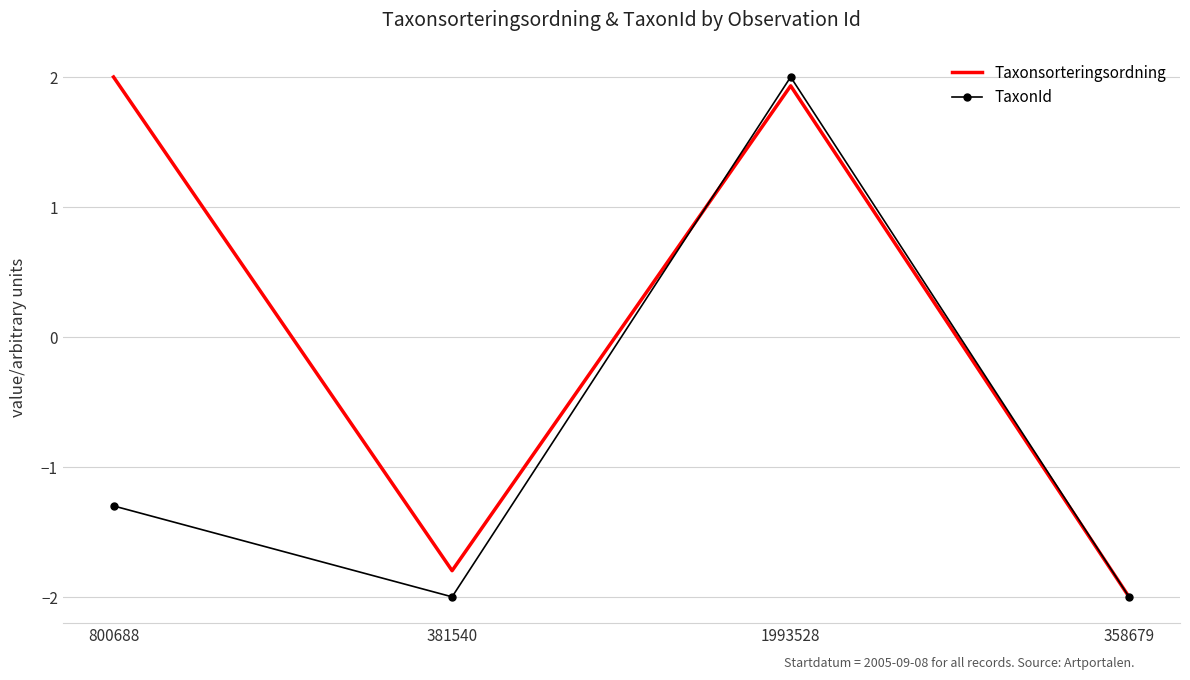

Is it true that Taxonsorteringsordning equals 1.9 at 1993528?

True